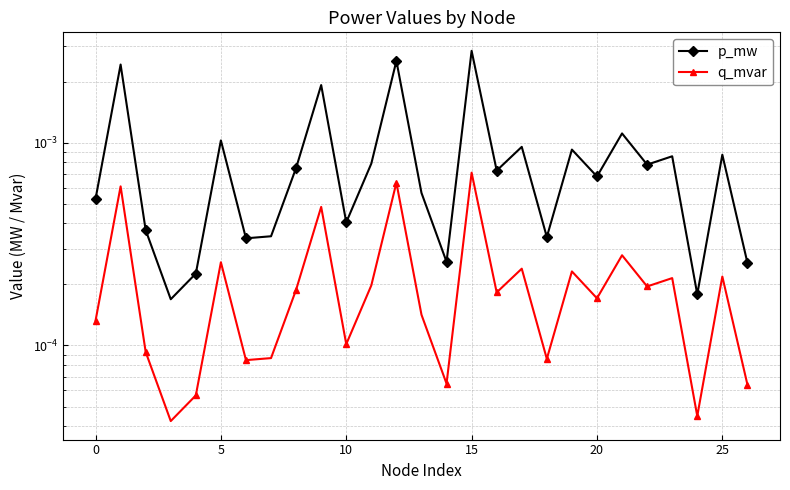

True or false: q_mvar and p_mw intersect in this chart.

False